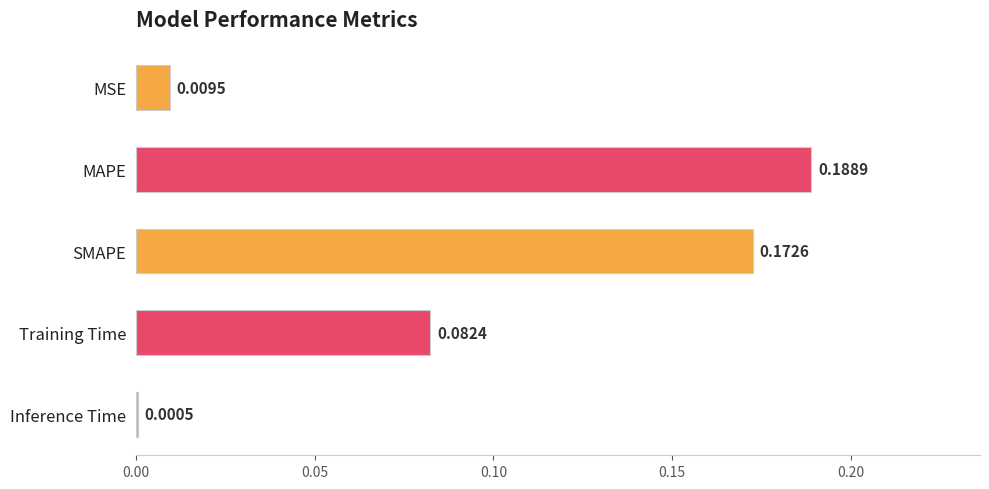

How many data points does each series have?

5